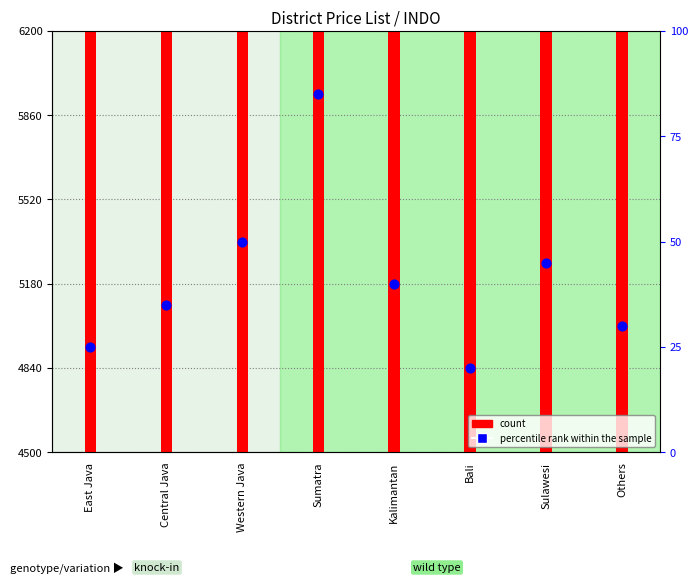

Which series has the largest Y range (max minus min)?

count